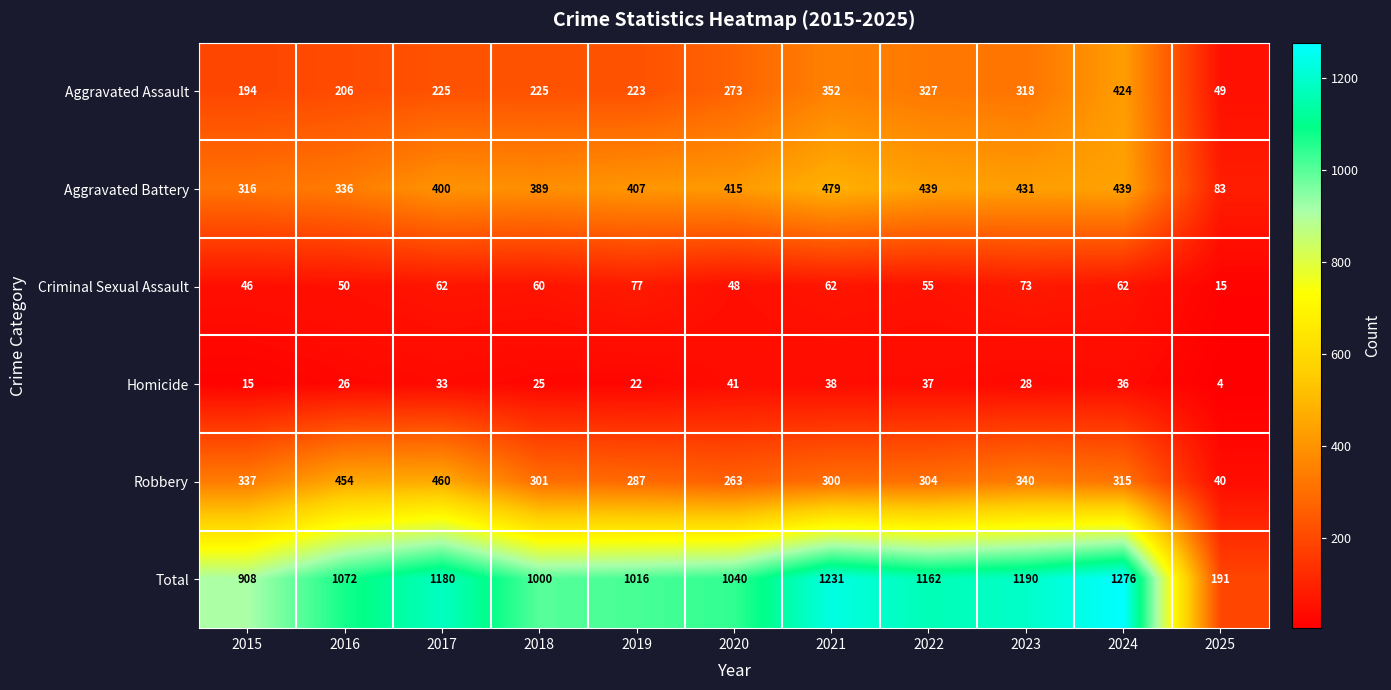

Which series has the widest spread of values?

Total